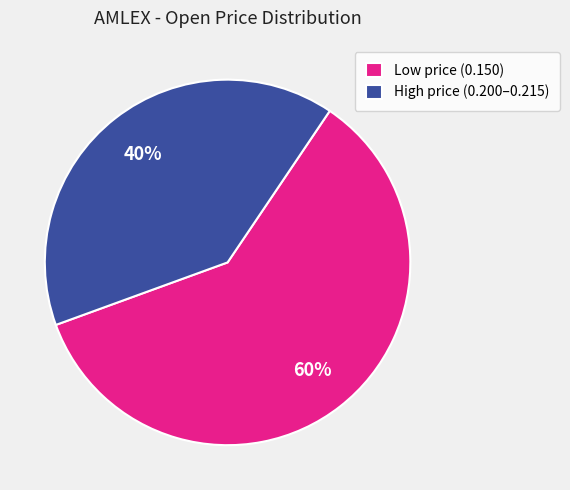

Is the sum of Low price (0.150) and High price (0.200–0.215) greater than half?

Yes